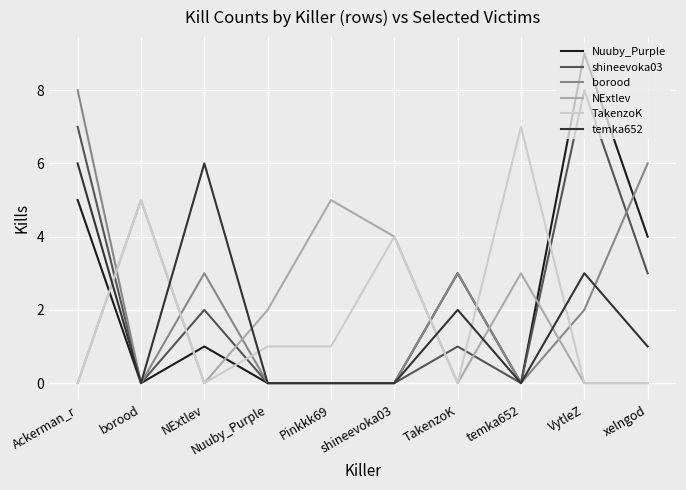

What is the spread (max minus min) of values at xelngod?

6